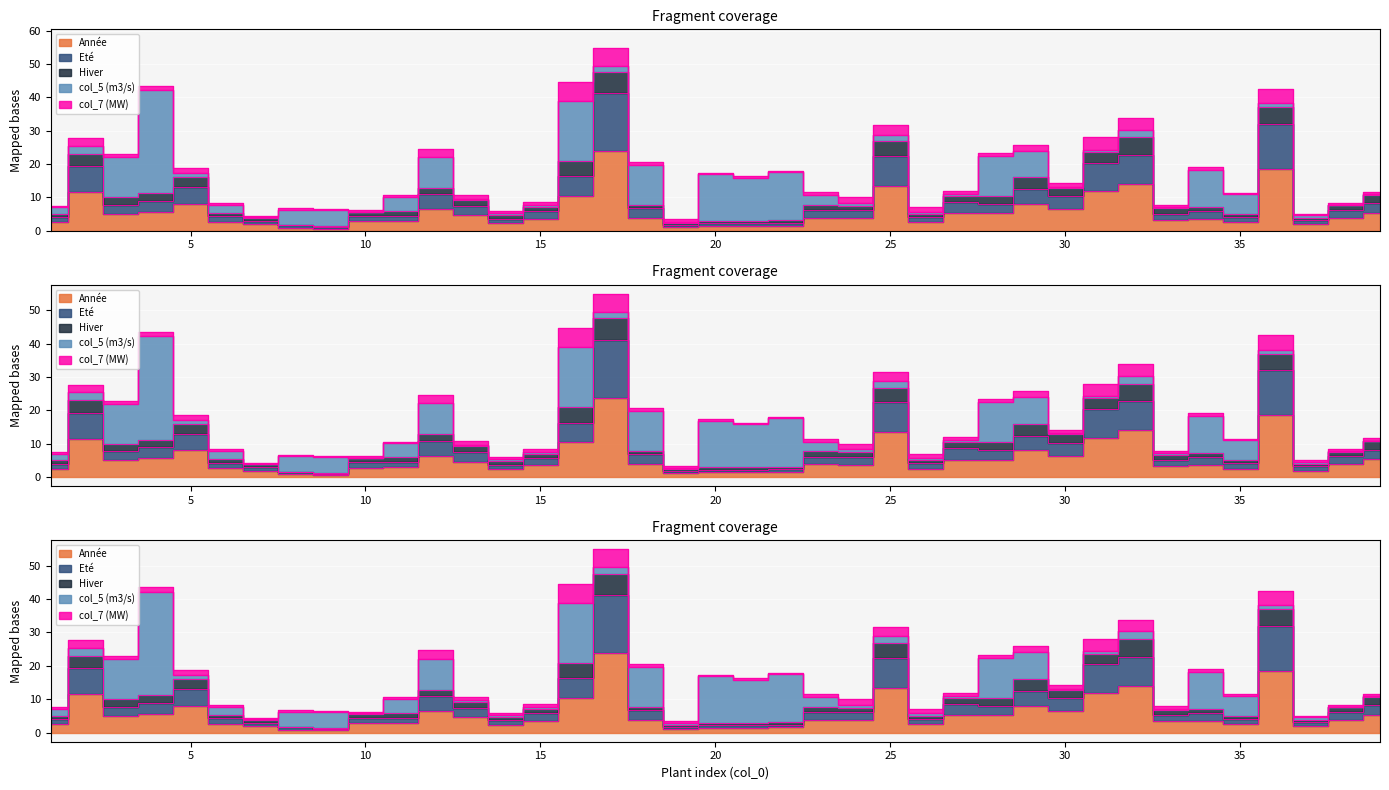

Which series has the largest total across all categories?

Année